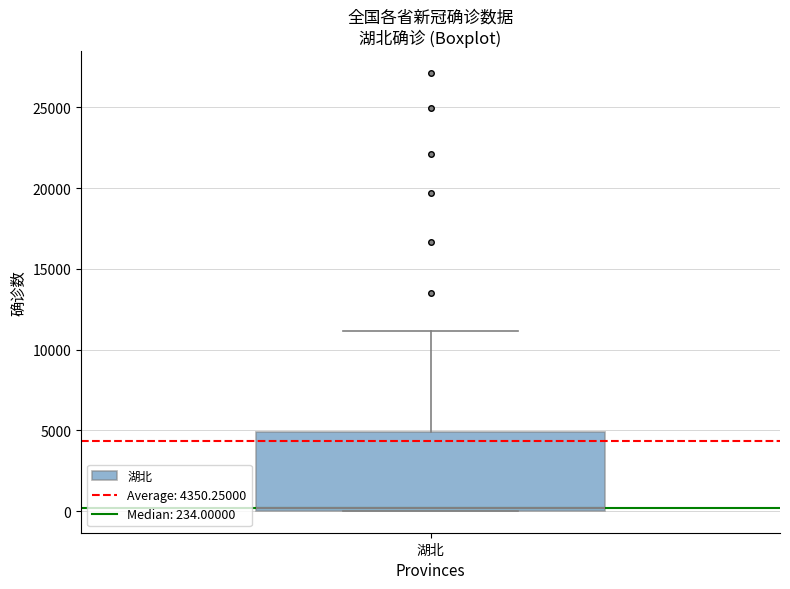

Transcribe this box plot: give where the median line is, the range the box spans, and where the two whiskers end, as read against the y-axis. The values are not printed on the chart, so give them approximately, as read against the axis.

median 0 (just above the box's lower edge), box 0 to 5000, whiskers 0 to 11000